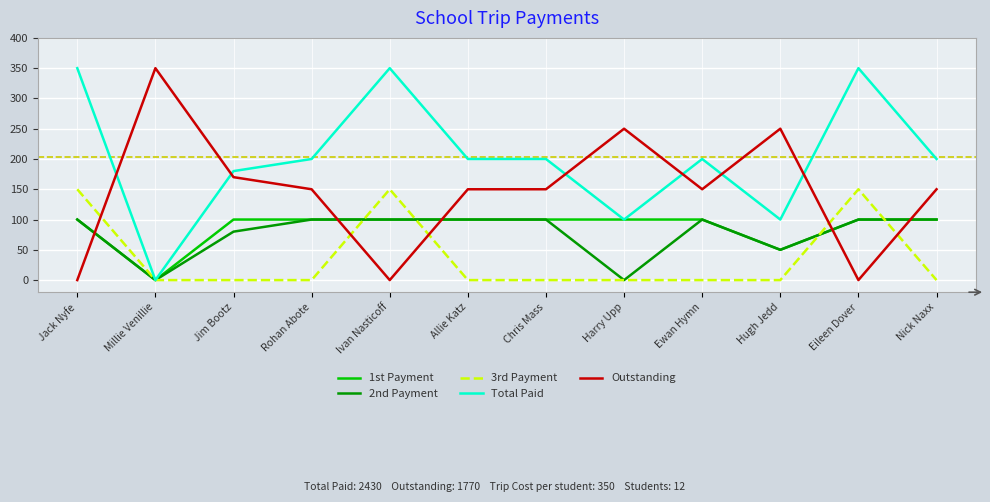

What is the total value across all series at Harry Upp?

450